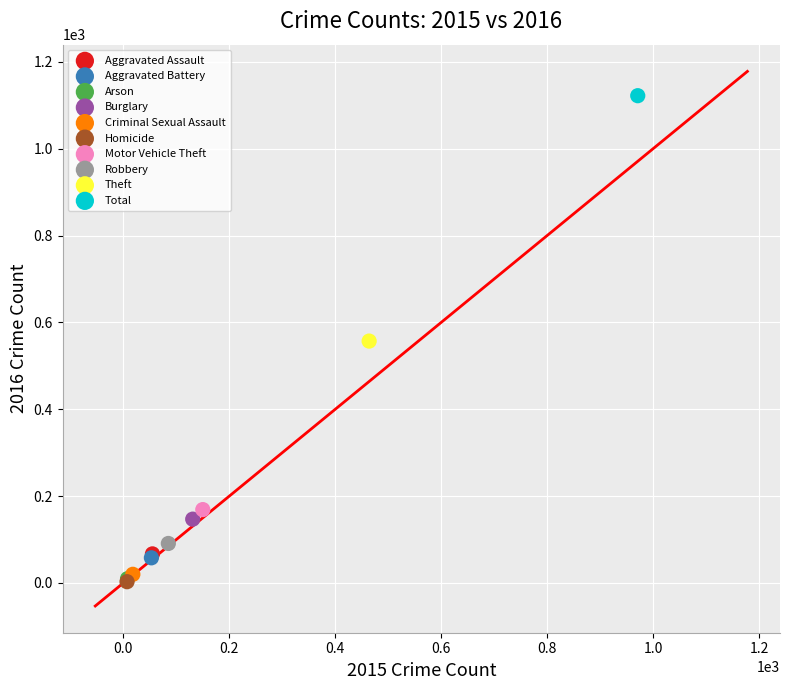

What are all the series names shown in the legend?

Aggravated Assault, Aggravated Battery, Arson, Burglary, Criminal Sexual Assault, Homicide, Motor Vehicle Theft, Robbery, Theft, Total